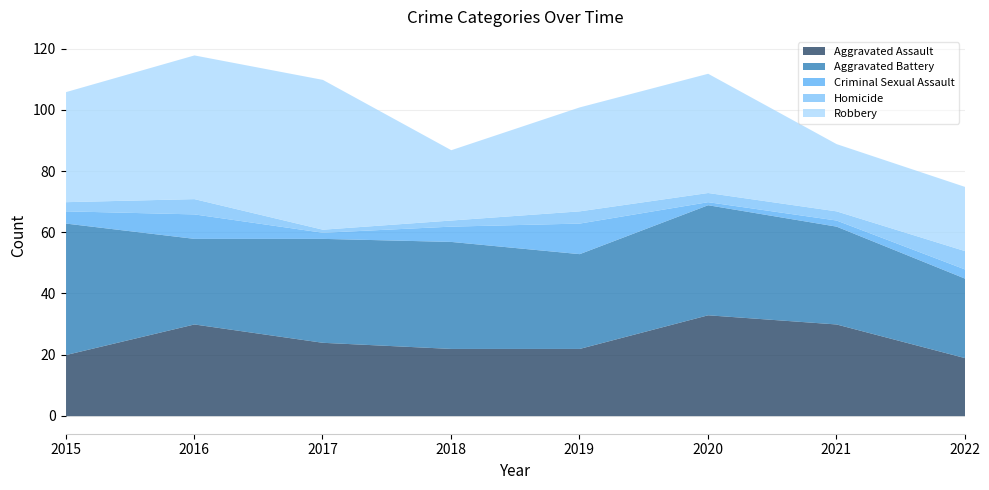

Reading right to left, list all the values displayed in this chart.

Aggravated Assault: 2022=19	2021=30	2020=33	2019=22	2018=22	2017=24	2016=30	2015=20
Aggravated Battery: 2022=26	2021=32	2020=36	2019=31	2018=35	2017=34	2016=28	2015=43
Criminal Sexual Assault: 2022=3	2021=2	2020=1	2019=10	2018=5	2017=2	2016=8	2015=4
Homicide: 2022=6	2021=3	2020=3	2019=4	2018=2	2017=1	2016=5	2015=3
Robbery: 2022=21	2021=22	2020=39	2019=34	2018=23	2017=49	2016=47	2015=36